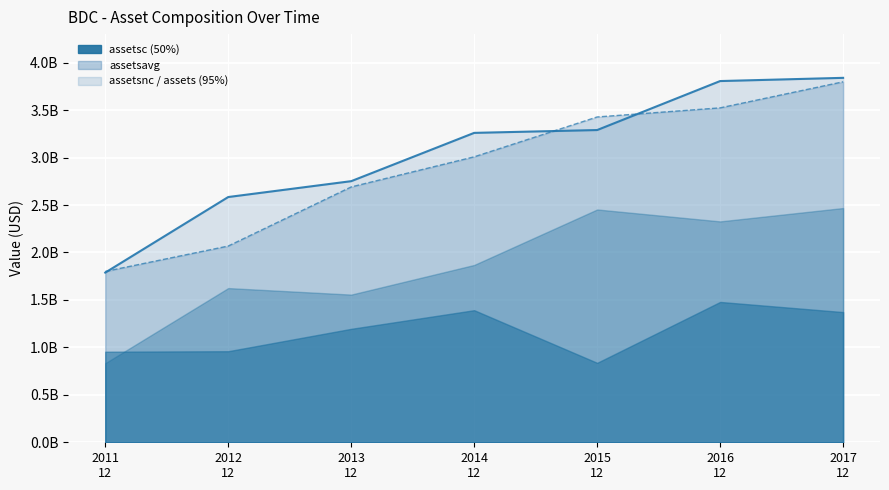

Which series has the largest total across all categories?

assets